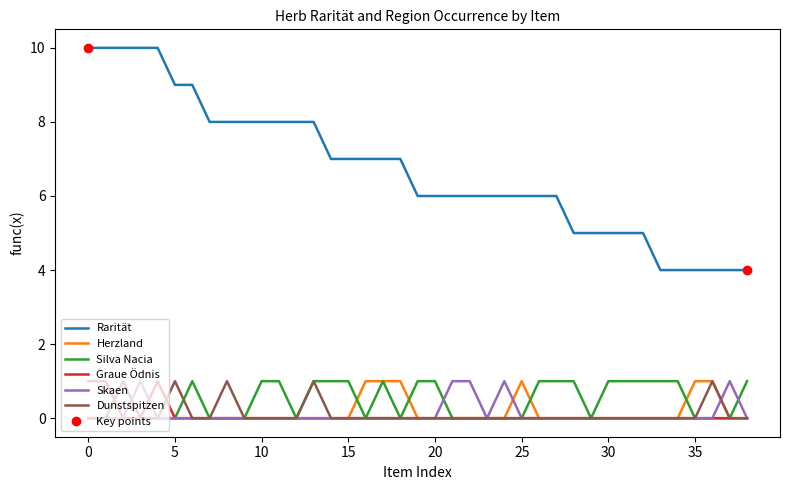

True or false: Dunstspitzen has a value of 0 at 10.

True